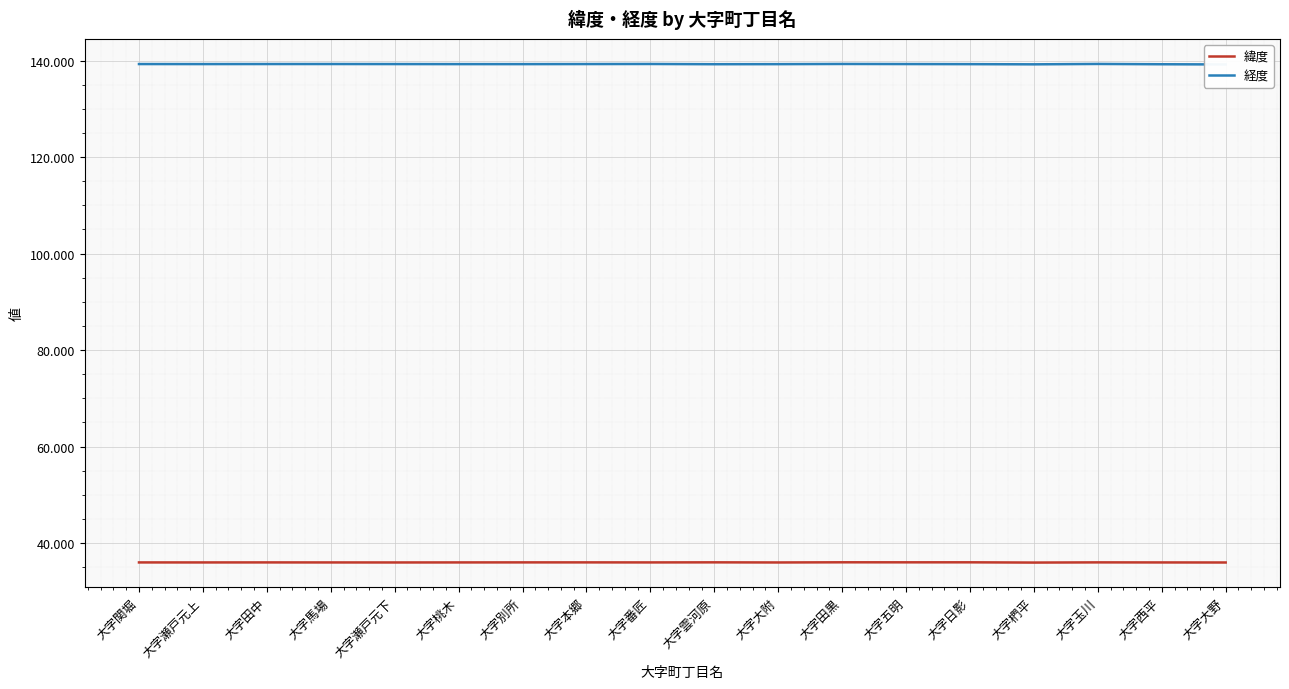

Which series has the largest range (max minus min)?

経度